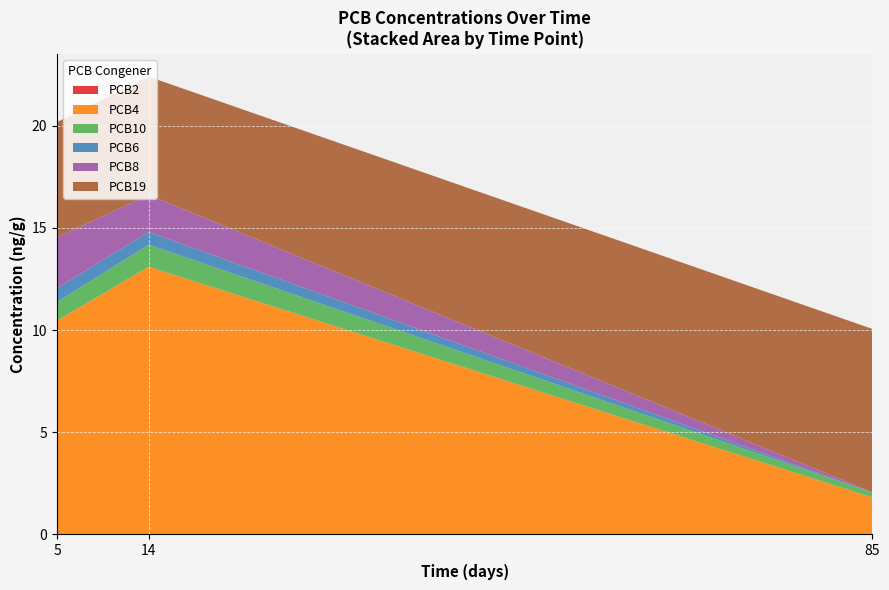

Reading left to right, what are all the values shown in this chart?

PCB2: 5=0.0	5=0.0	5=0.0	5=0.0	5=0.0	14=0.0	14=0.0	14=0.0	14=0.0	14=0.0	85=0.0	85=0.0	85=0.0	85=0.0	85=0.0
PCB4: 5=14.6	5=18.7	5=6.0	5=4.7	5=8.4	14=13.4	14=13.3	14=11.2	14=8.4	14=19.3	85=1.6	85=3.3	85=1.8	85=1.3	85=1.1
PCB10: 5=1.3	5=1.7	5=0.5	5=0.4	5=0.7	14=1.2	14=1.0	14=0.9	14=0.7	14=1.6	85=0.2	85=0.4	85=0.2	85=0.2	85=0.1
PCB6: 5=1.0	5=1.1	5=0.4	5=0.4	5=0.5	14=0.3	14=0.7	14=0.7	14=0.5	14=0.9	85=0.0	85=0.0	85=0.0	85=0.0	85=0.0
PCB8: 5=3.0	5=4.5	5=1.4	5=1.6	5=2.0	14=0.7	14=2.2	14=2.1	14=1.7	14=2.4	85=0.0	85=0.0	85=0.0	85=0.0	85=0.0
PCB19: 5=5.8	5=7.8	5=8.1	5=2.9	5=3.7	14=6.9	14=4.8	14=4.5	14=3.9	14=8.8	85=8.0	85=10.6	85=8.2	85=6.5	85=6.6